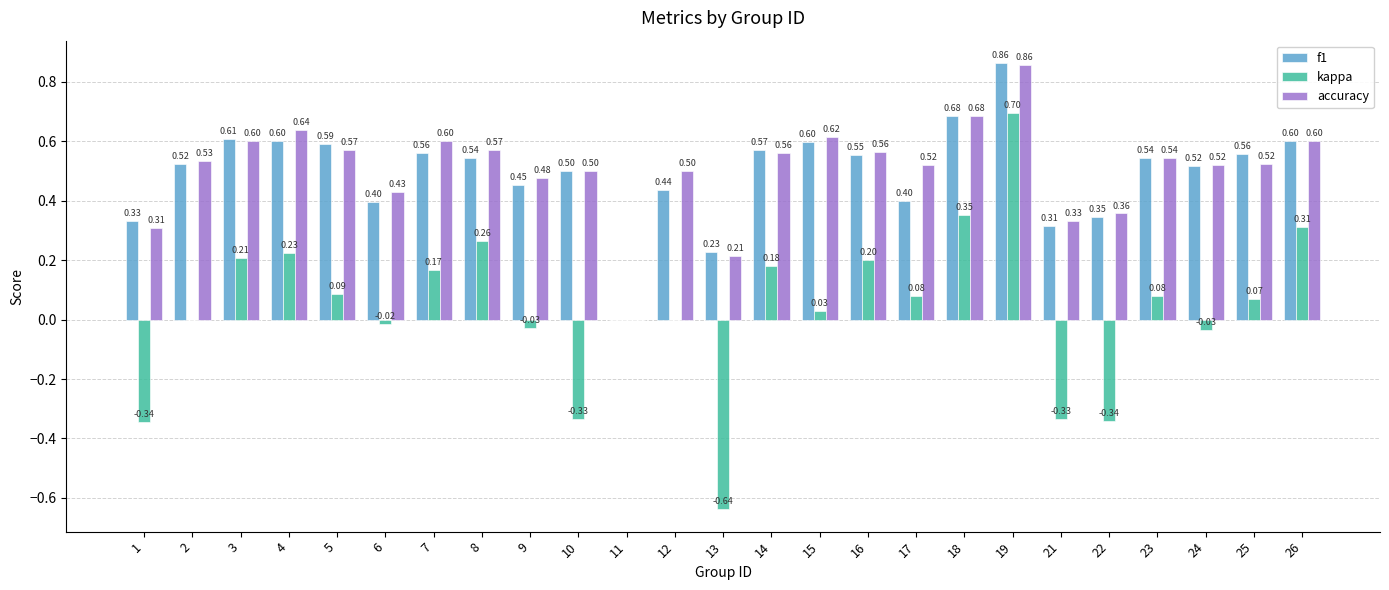

Which series has the largest total across all categories?

accuracy